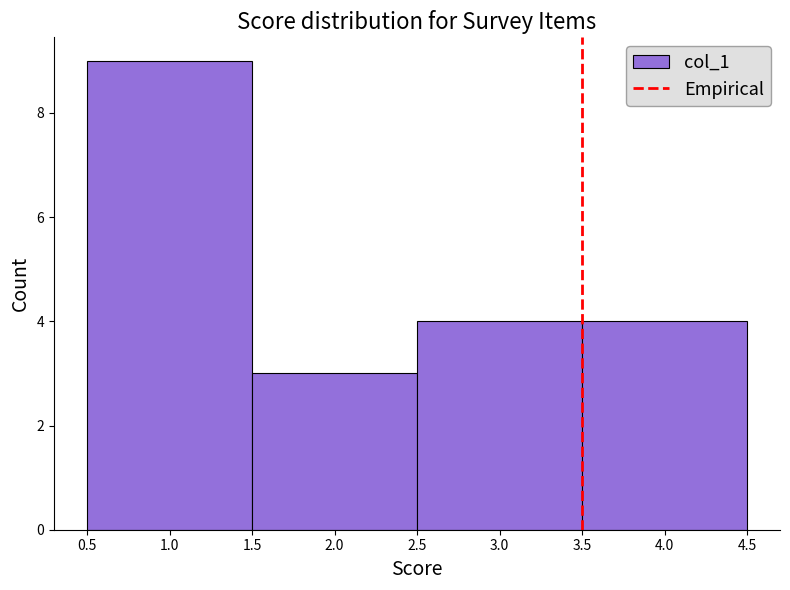

What is the height of the bar covering 2.5 to 3.5 on the x-axis? The values are not printed on the chart, so give them approximately, as read against the axis.

4